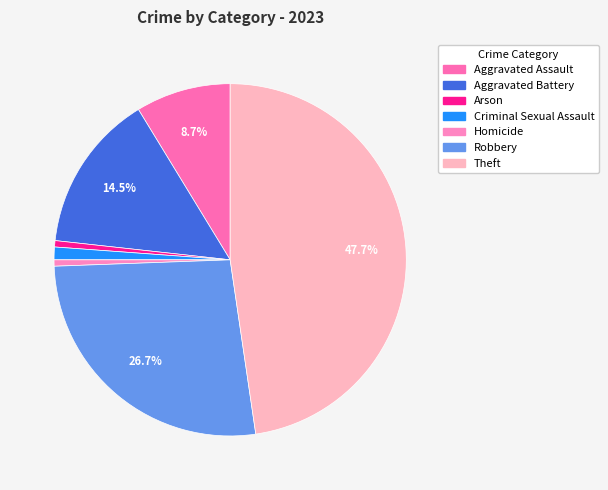

Which has a higher value, Robbery or Theft?

Theft